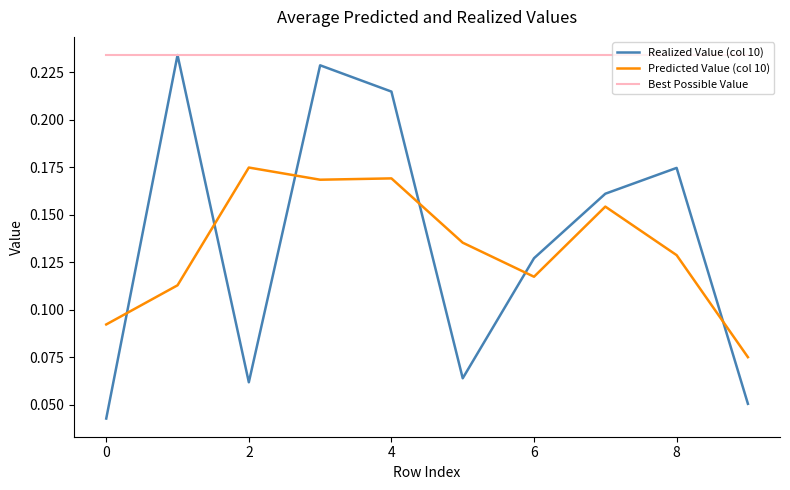

What is the sum of all Predicted Value (col 10) values?

1.3